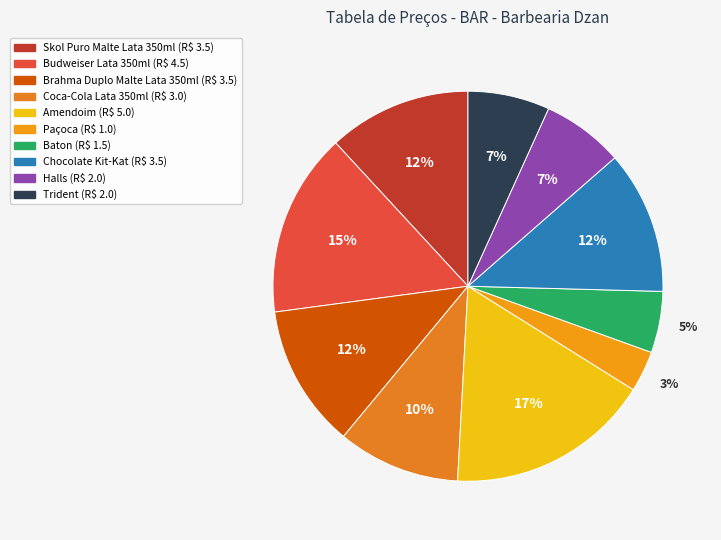

To the nearest percent, what is the difference between the largest and smallest slice percentages?

14%